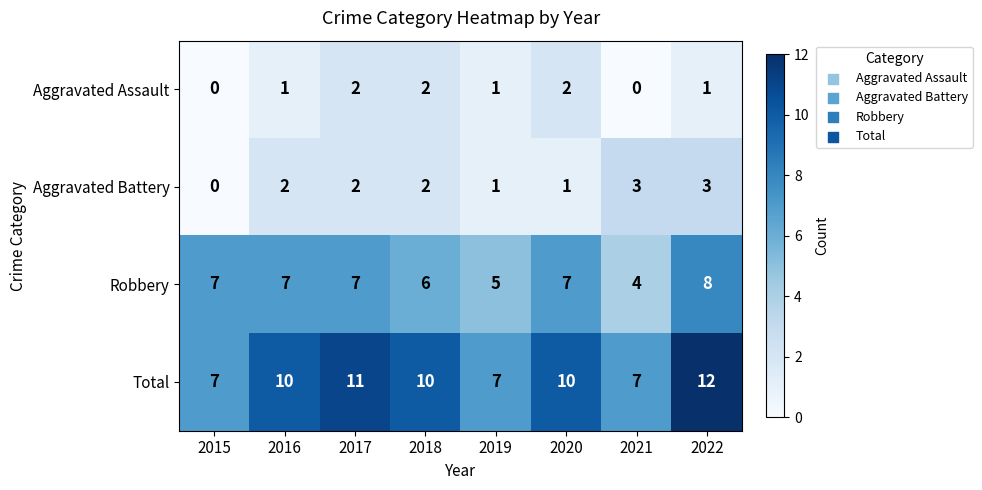

Which series changed the most between 2015 and 2017?

Total